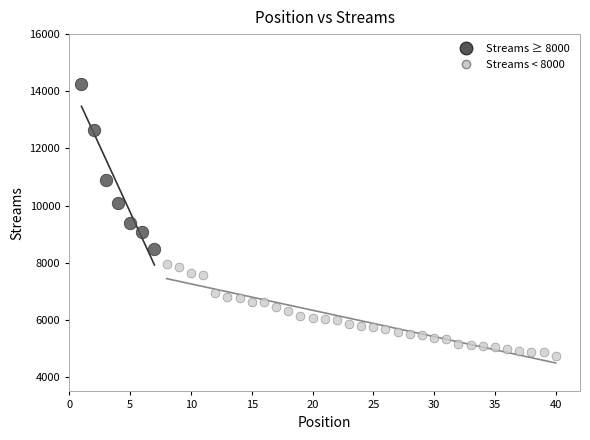

What are all the series names shown in the legend?

Streams ≥ 8000, Streams < 8000